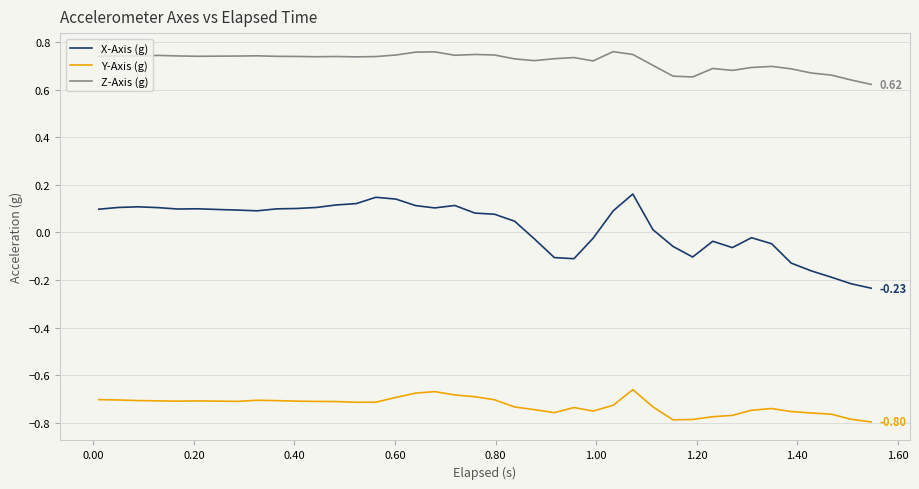

Rank the series by their maximum value, from lowest to highest.

Y-Axis (g), X-Axis (g), Z-Axis (g)